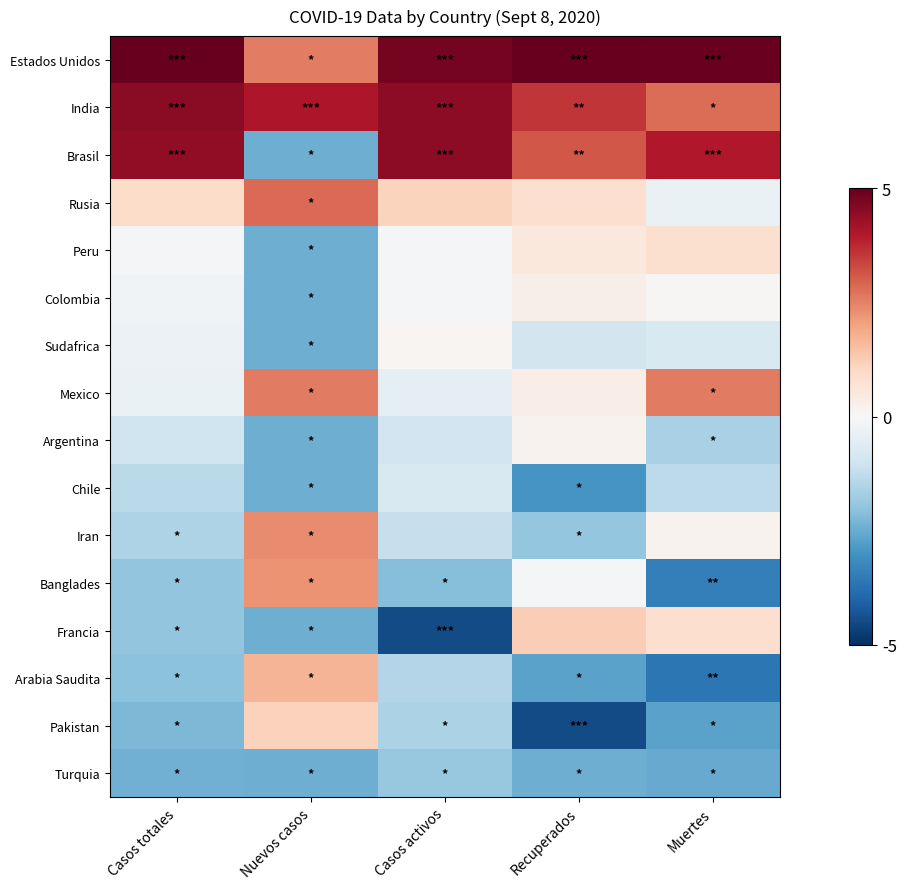

Reading left to right, transcribe all the data shown in this chart.

Estados Unidos: Casos totales=5.6	Nuevos casos=2.5	Casos activos=4.8	Recuperados=5.3	Muertes=5.0
India: Casos totales=4.5	Nuevos casos=4.0	Casos activos=4.5	Recuperados=3.6	Muertes=2.8
Brasil: Casos totales=4.4	Nuevos casos=-2.4	Casos activos=4.5	Recuperados=3.1	Muertes=4.0
Rusia: Casos totales=0.9	Nuevos casos=2.8	Casos activos=1.1	Recuperados=0.8	Muertes=-0.3
Peru: Casos totales=-0.1	Nuevos casos=-2.4	Casos activos=-0.1	Recuperados=0.5	Muertes=0.8
Colombia: Casos totales=-0.2	Nuevos casos=-2.4	Casos activos=-0.1	Recuperados=0.3	Muertes=0.1
Sudafrica: Casos totales=-0.3	Nuevos casos=-2.4	Casos activos=0.1	Recuperados=-0.9	Muertes=-0.7
Mexico: Casos totales=-0.3	Nuevos casos=2.6	Casos activos=-0.5	Recuperados=0.3	Muertes=2.6
Argentina: Casos totales=-1.0	Nuevos casos=-2.4	Casos activos=-1.0	Recuperados=0.2	Muertes=-1.6
Chile: Casos totales=-1.3	Nuevos casos=-2.4	Casos activos=-0.8	Recuperados=-2.9	Muertes=-1.3
Iran: Casos totales=-1.6	Nuevos casos=2.4	Casos activos=-1.2	Recuperados=-1.9	Muertes=0.2
Banglades: Casos totales=-2.0	Nuevos casos=2.2	Casos activos=-2.1	Recuperados=-0.1	Muertes=-3.4
Francia: Casos totales=-2.0	Nuevos casos=-2.4	Casos activos=-4.5	Recuperados=1.2	Muertes=0.9
Arabia Saudita: Casos totales=-2.0	Nuevos casos=1.7	Casos activos=-1.5	Recuperados=-2.7	Muertes=-3.6
Pakistan: Casos totales=-2.2	Nuevos casos=1.2	Casos activos=-1.6	Recuperados=-4.5	Muertes=-2.7
Turquia: Casos totales=-2.4	Nuevos casos=-2.4	Casos activos=-1.9	Recuperados=-2.5	Muertes=-2.5